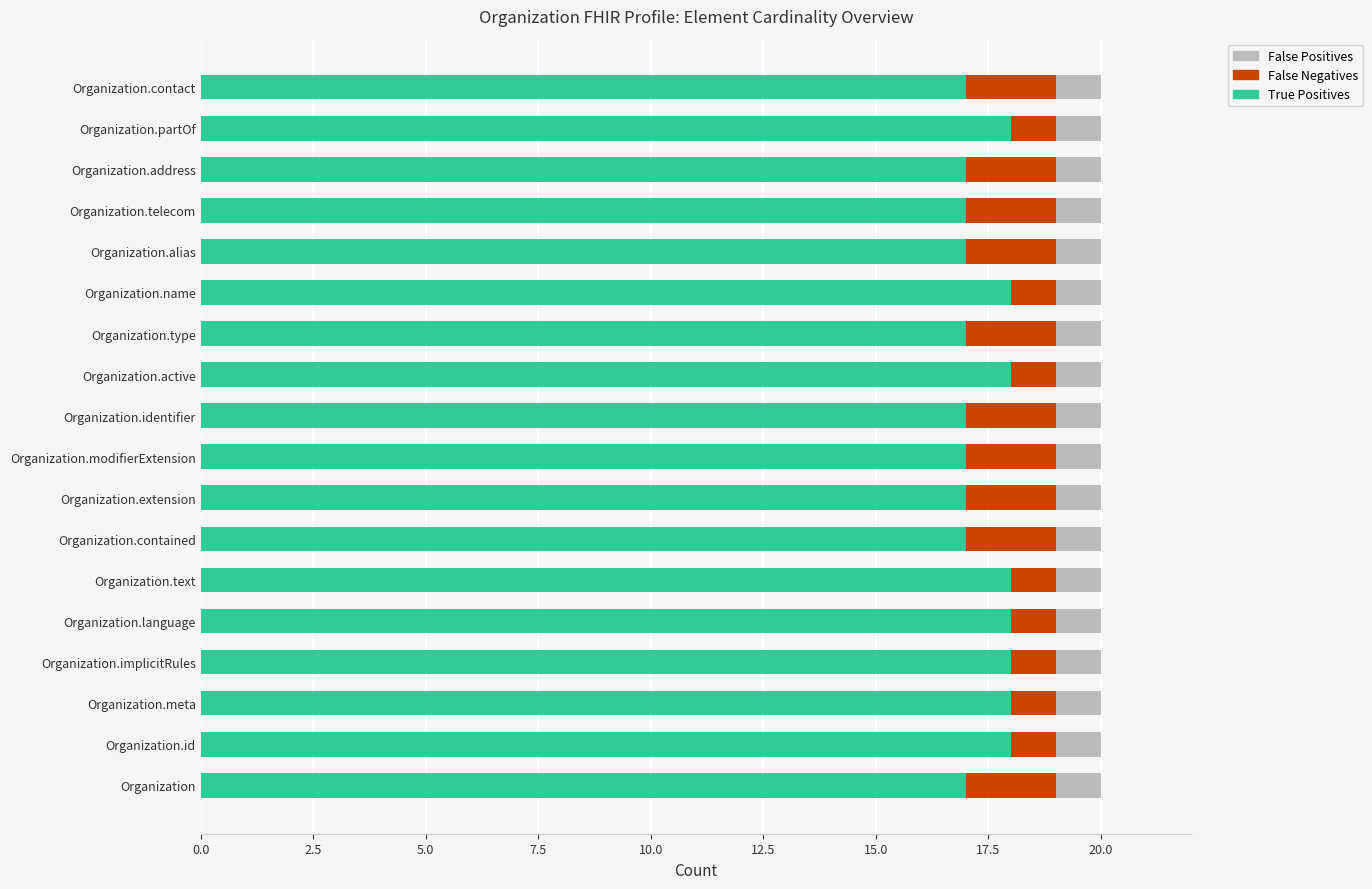

What is the total value across all series at Organization.language?

20